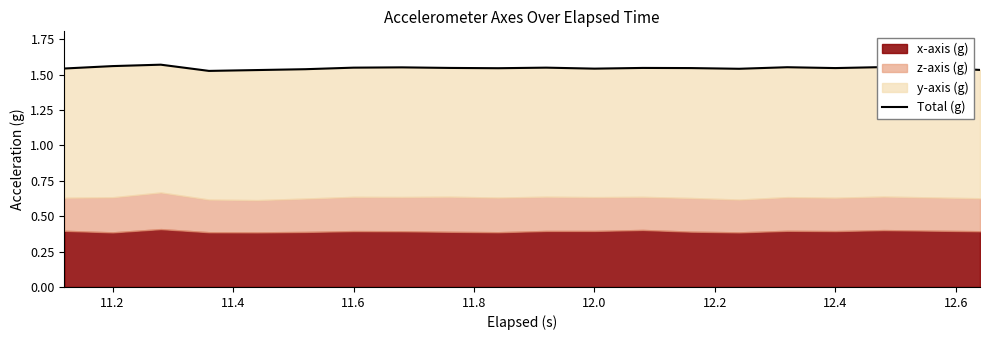

How many lines are shown in the chart?

1